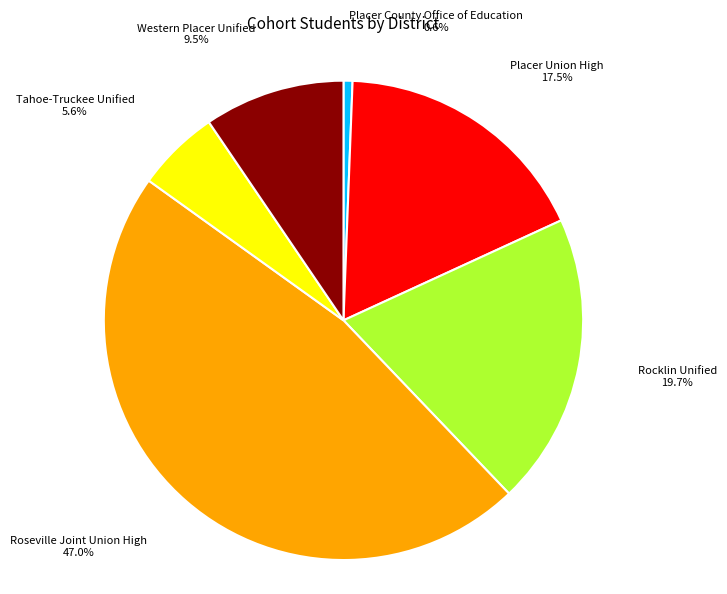

Which has a higher value, Rocklin Unified or Roseville Joint Union High?

Roseville Joint Union High